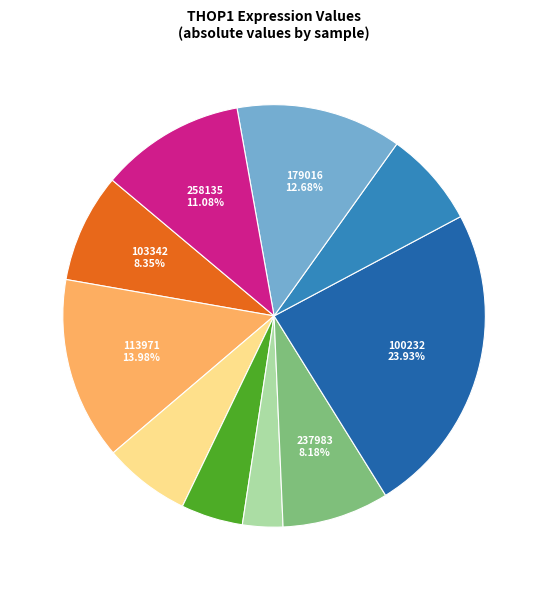

Is there any slice that represents more than half of the pie?

No